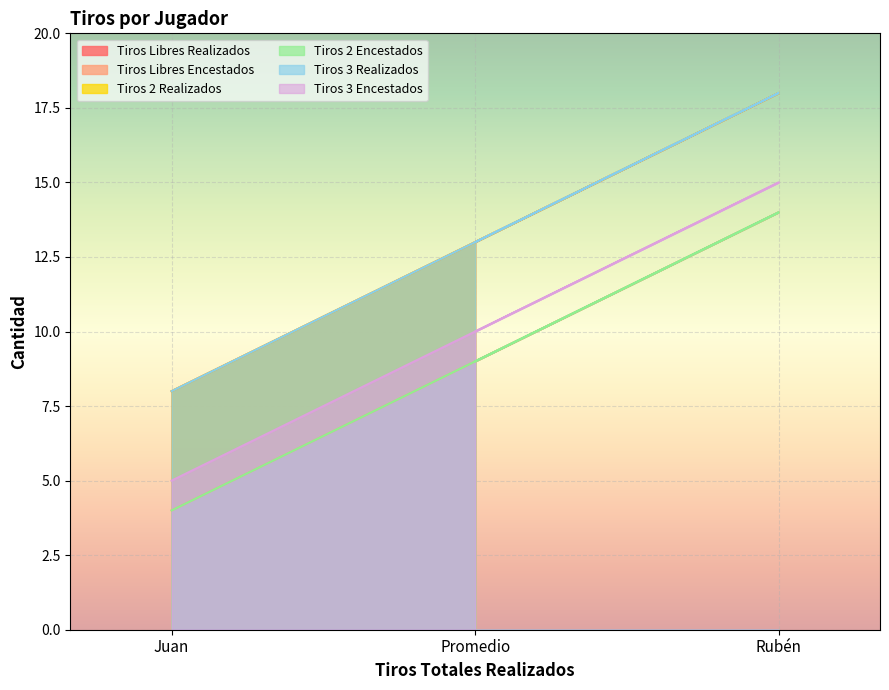

Which series has the largest total across all categories?

Tiros Libres Realizados